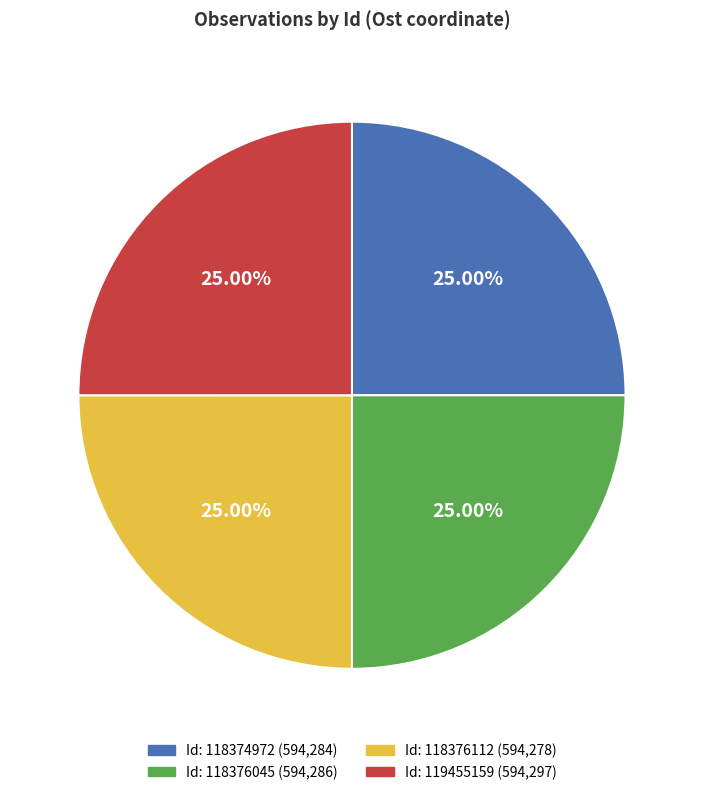

To the nearest percent, what is the average slice percentage?

25%